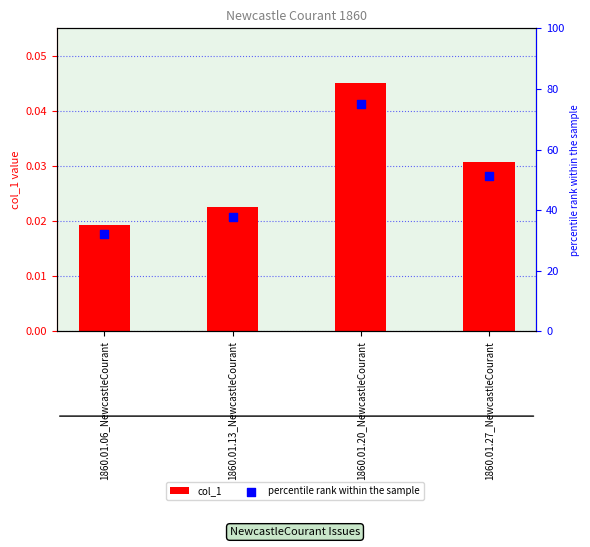

Which series reaches the minimum Y coordinate?

col_1